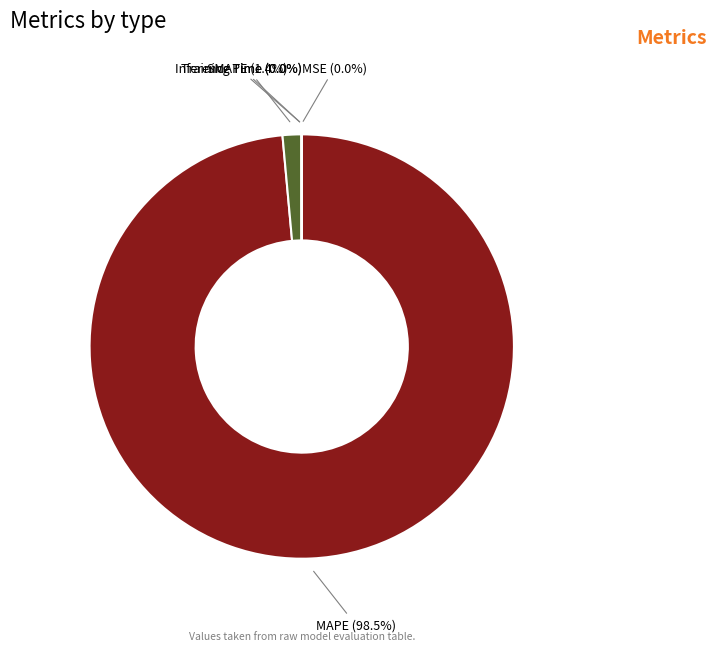

Is there a majority slice in this chart?

Yes